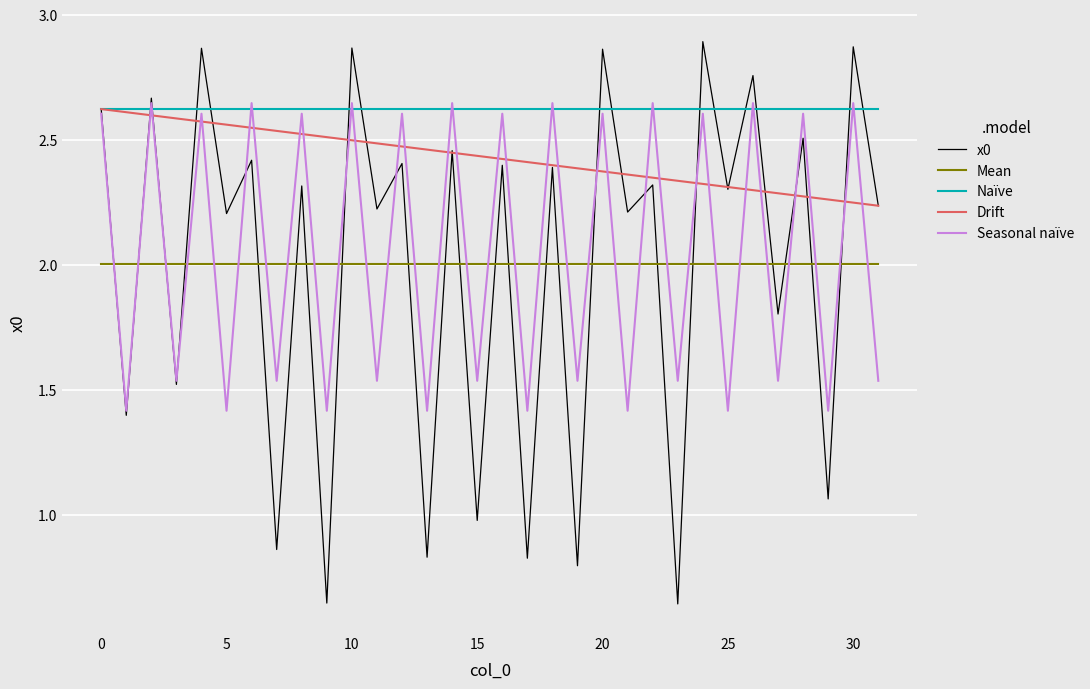

Which series has the largest range (max minus min)?

x0